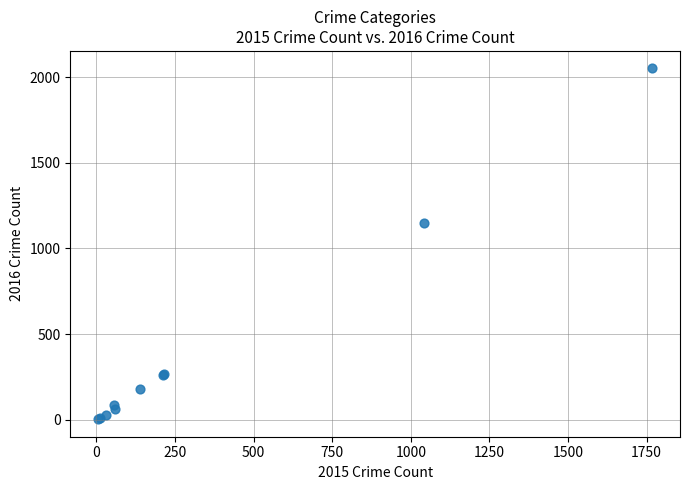

What Y value in the scatter plot is closest to 1027?

1151